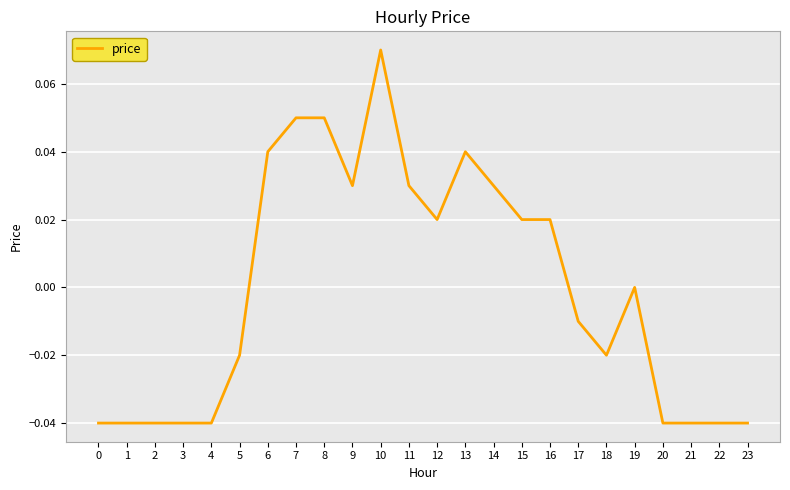

Does the chart have visible grid lines?

Yes